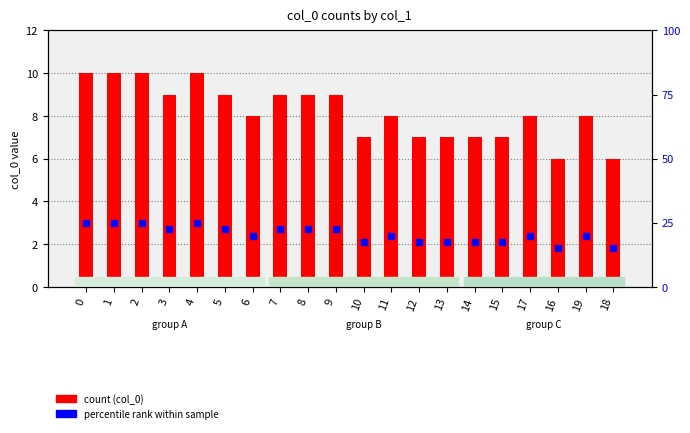

Which series has the largest Y range (max minus min)?

count (col_0)